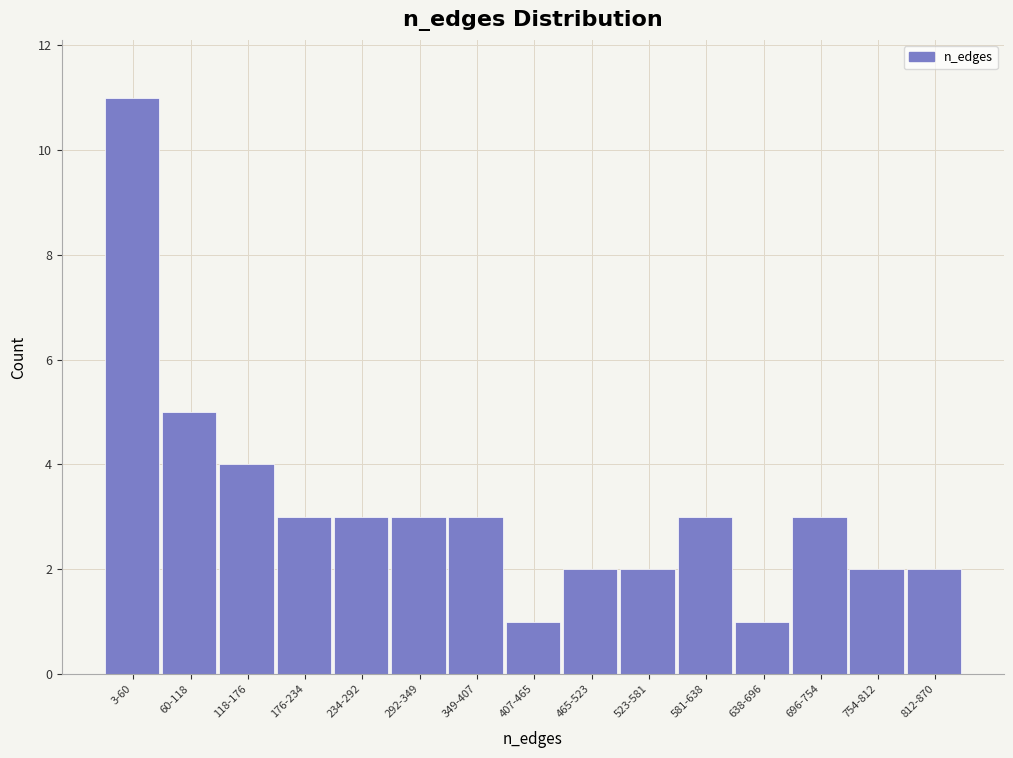

Reading right to left, extract all data points from this chart.

812-870=2	754-812=2	696-754=3	638-696=1	581-638=3	523-581=2	465-523=2	407-465=1	349-407=3	292-349=3	234-292=3	176-234=3	118-176=4	60-118=5	3-60=11